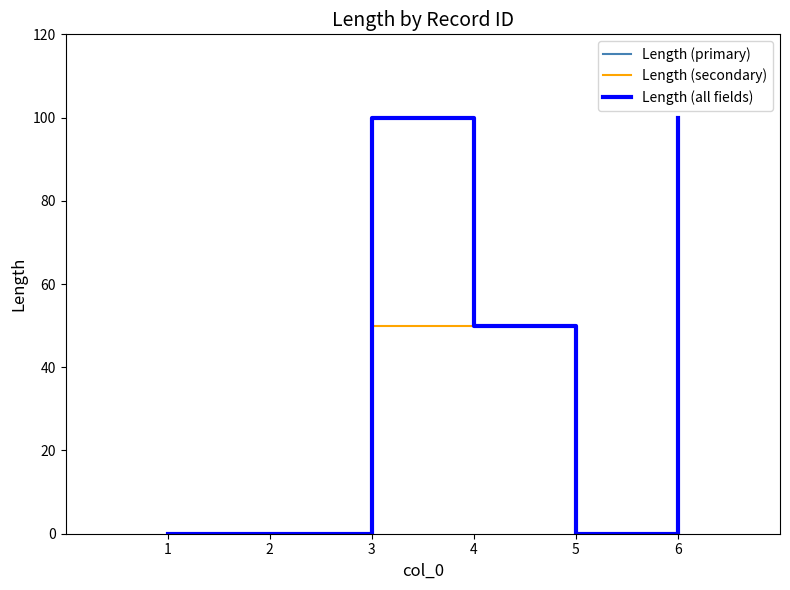

Is this an area chart (filled region under the line)?

No